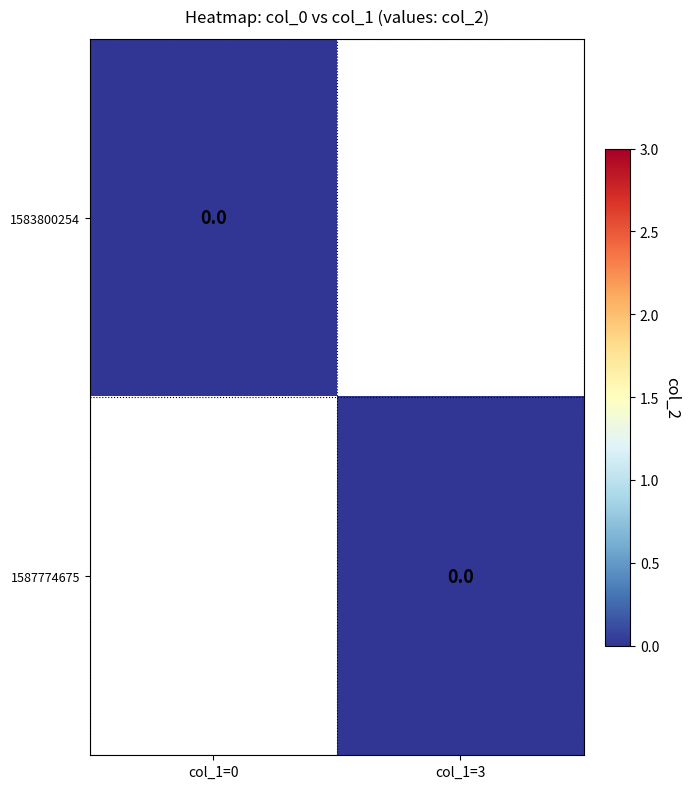

Which category has the lowest value across all series?

col_1=0